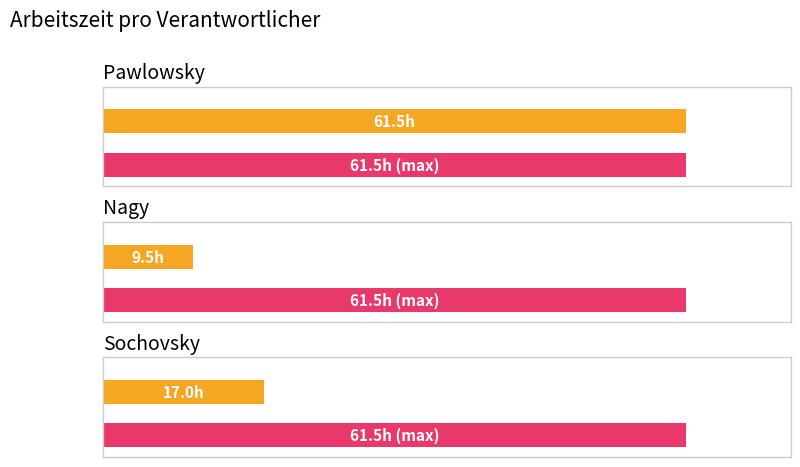

True or false: the data shows 61.5 at Pawlowsky.

True